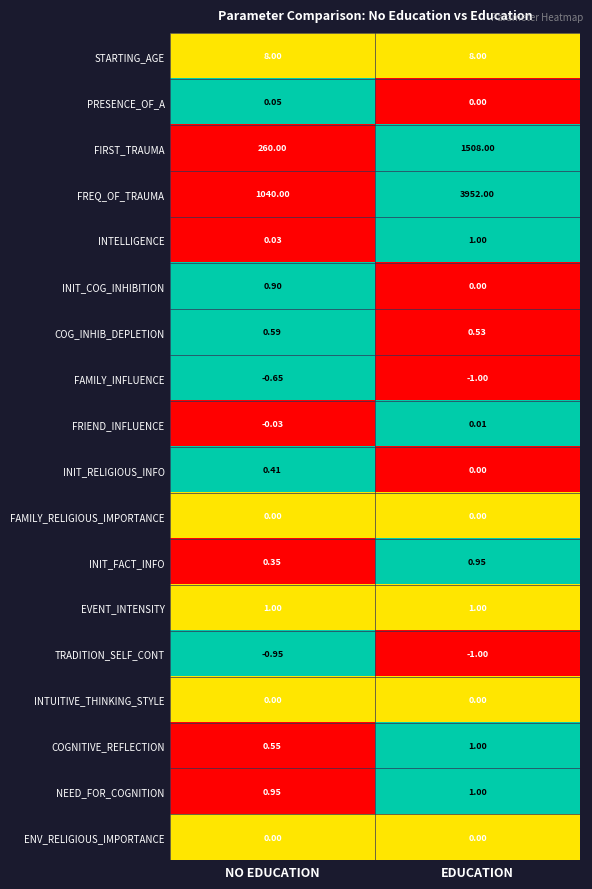

List the labels in order of INIT_FACT_INFO value, largest first.

EDUCATION, NO EDUCATION